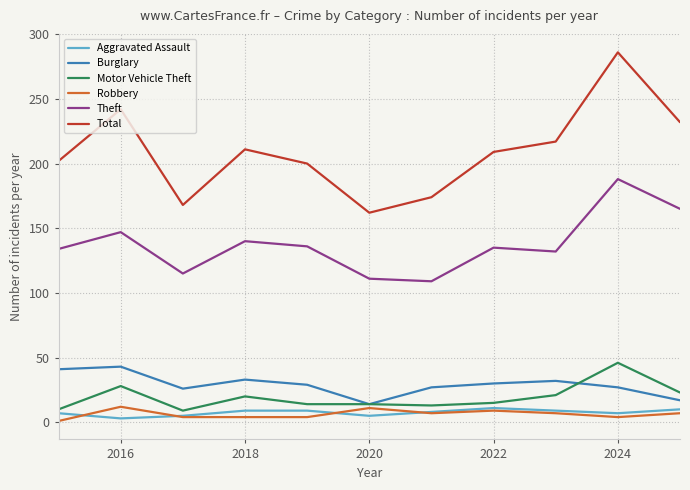

What is the maximum value shown in the chart?

286